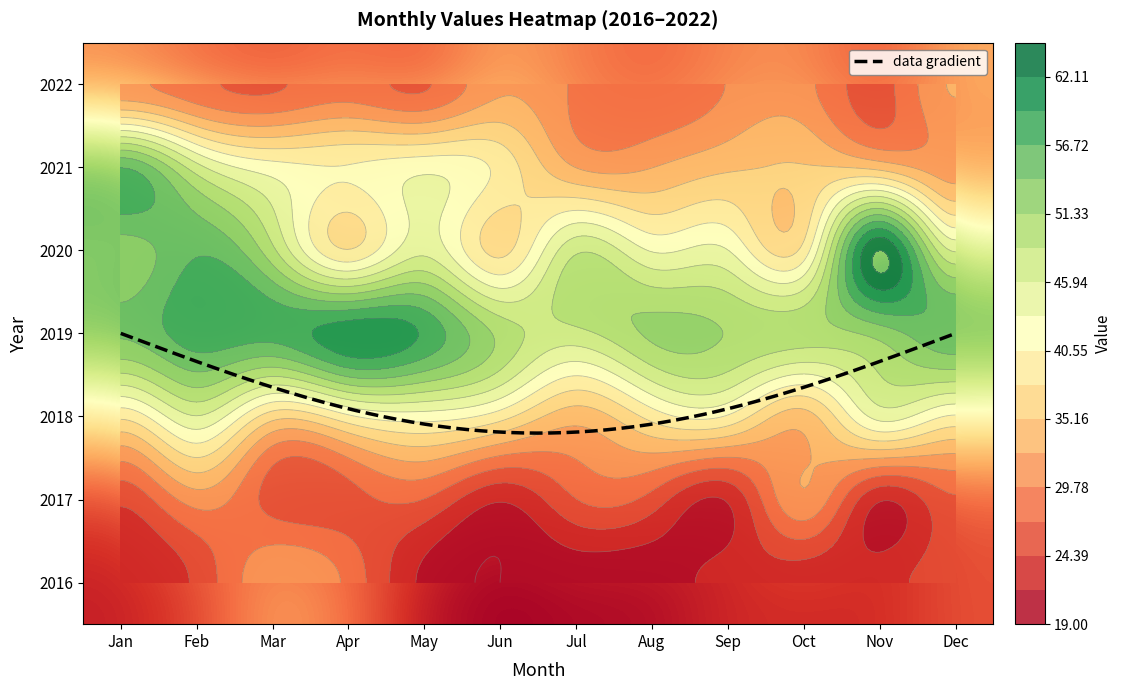

Between May and Sep, which series saw the biggest shift?

2019